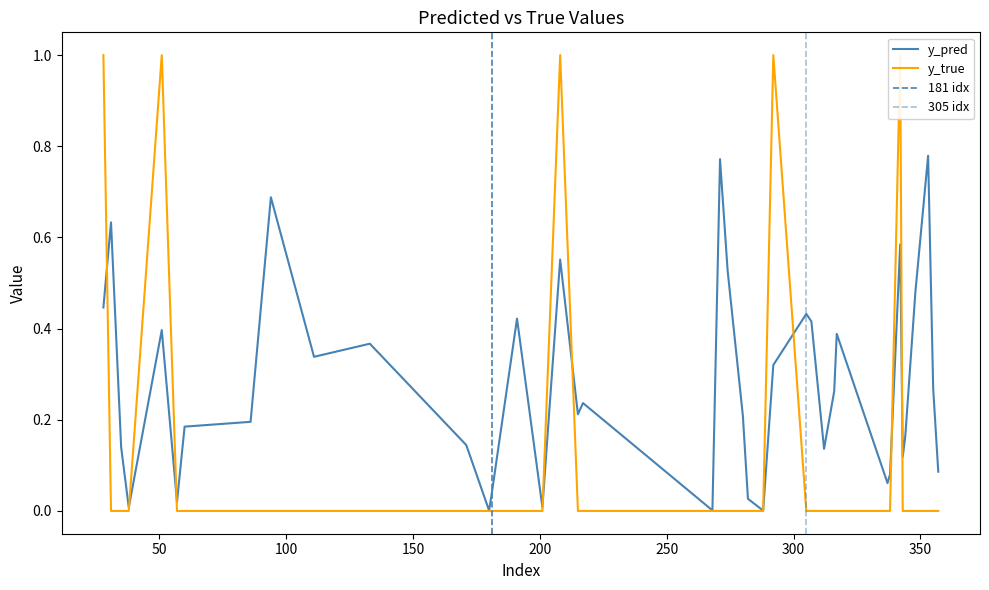

Which series ends up on top after the final intersection of y_pred and y_true?

y_pred